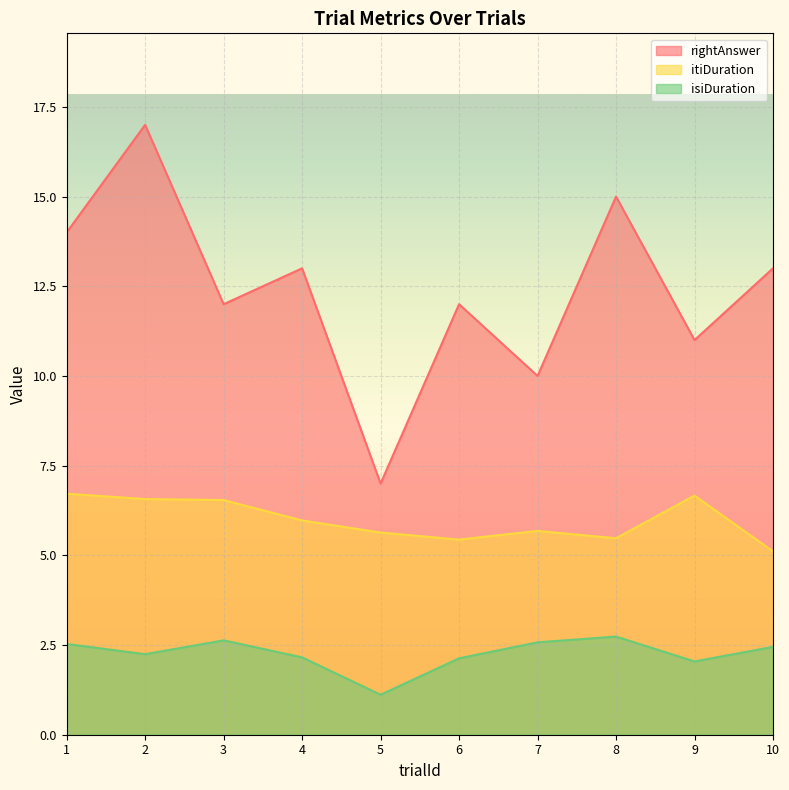

How many rightAnswer values are between 11 and 14?

6